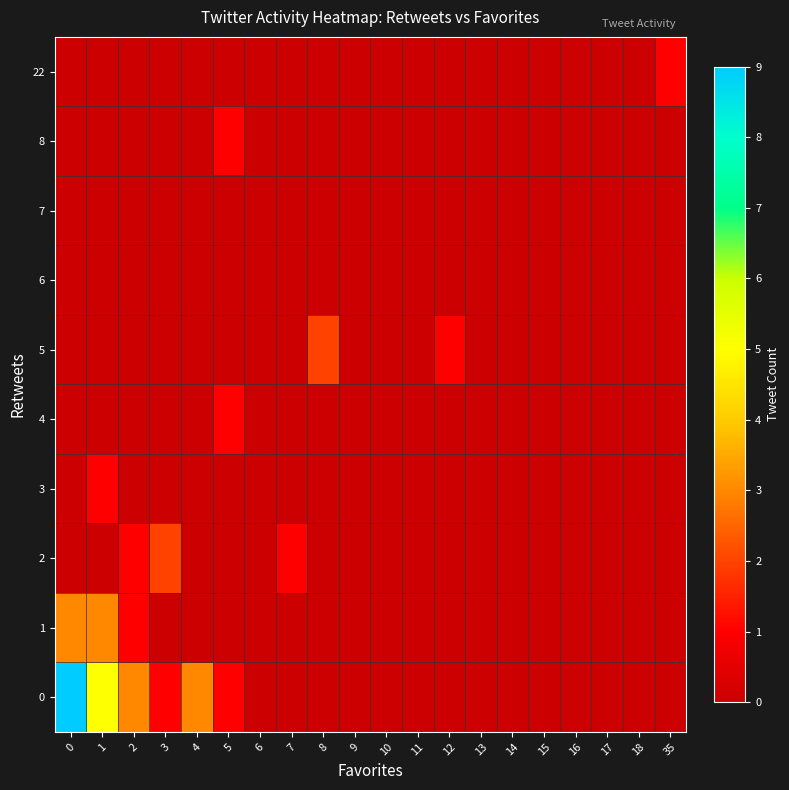

List the series in order of their peak value, highest first.

0, 1, 2, 5, 3, 4, 8, 22, 6, 7